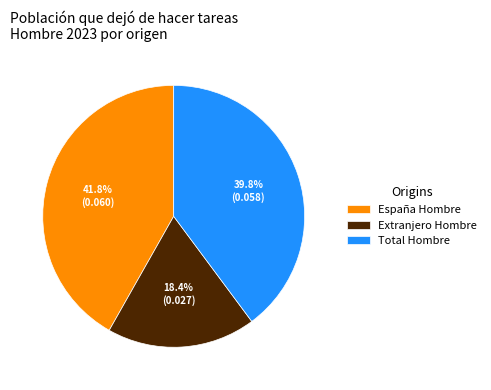

Which category has the biggest portion of the pie?

España Hombre